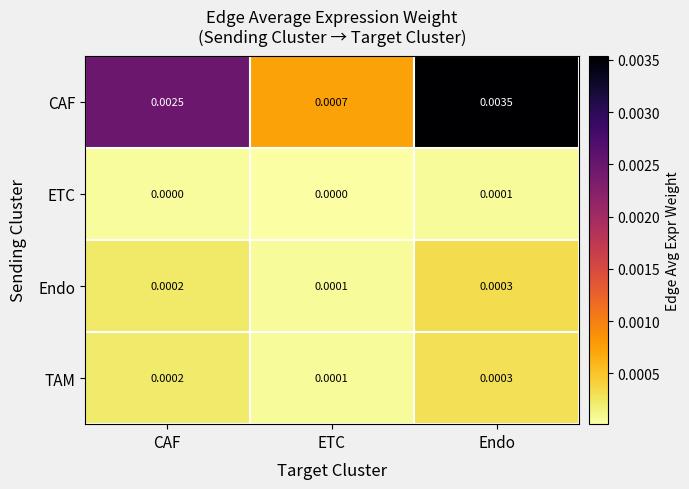

How many data points does each series have?

3